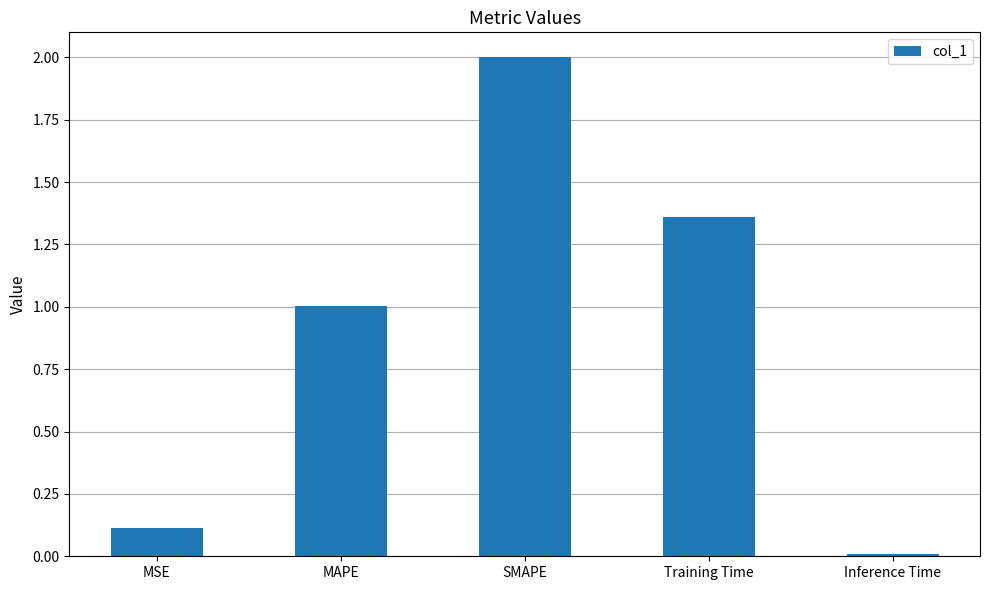

How many data points are above 1?

3